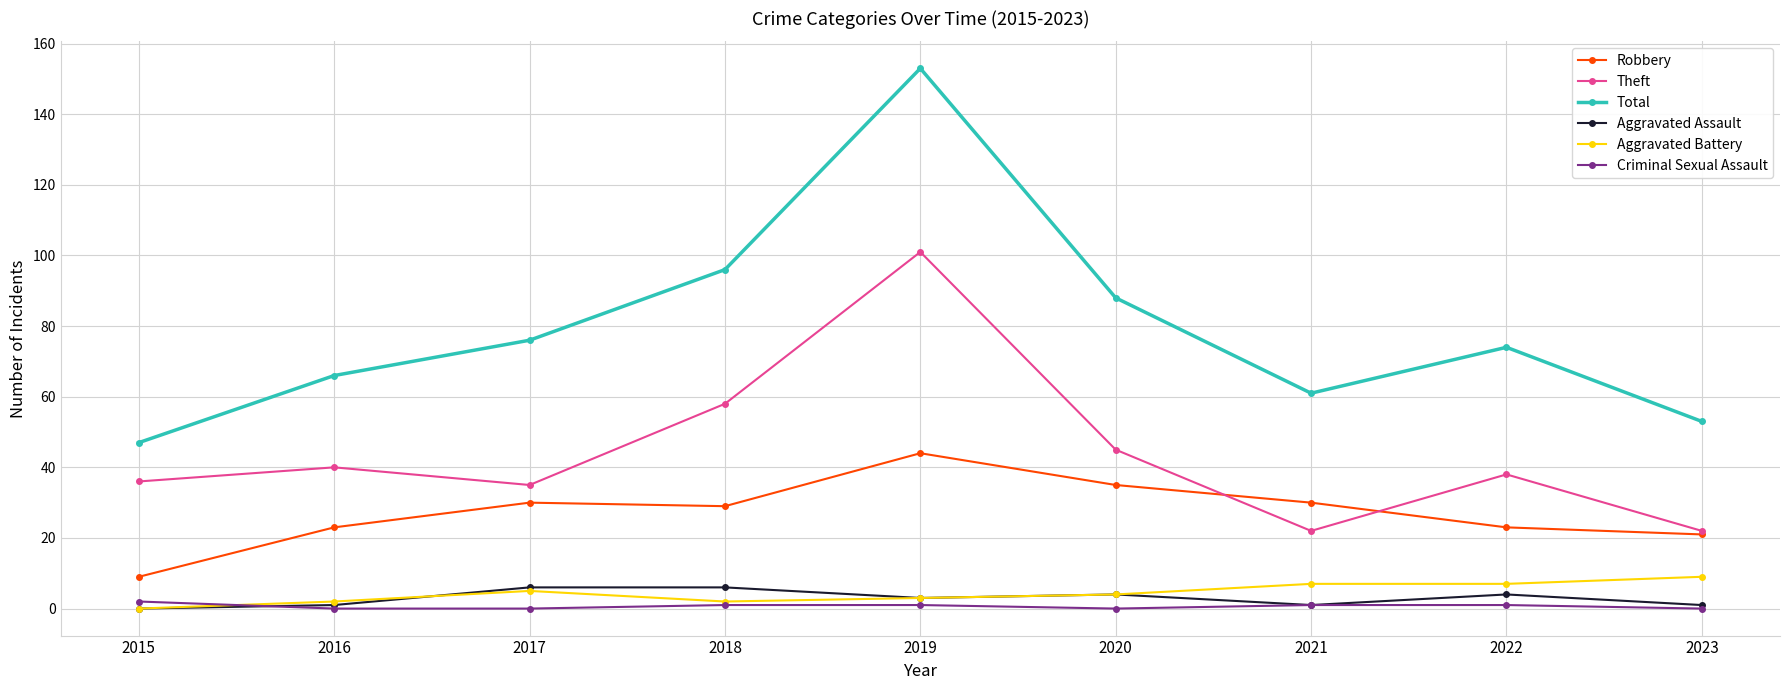

True or false: Total has more than 1 points higher than both neighbors.

True